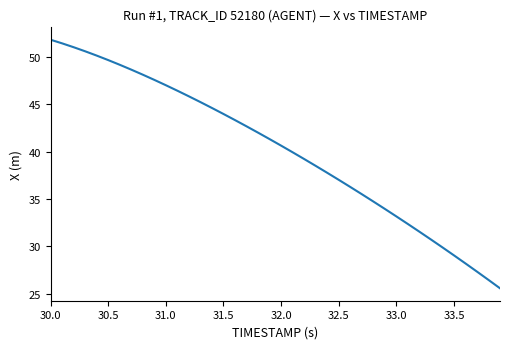

What is the difference between the maximum and minimum values?

26.2